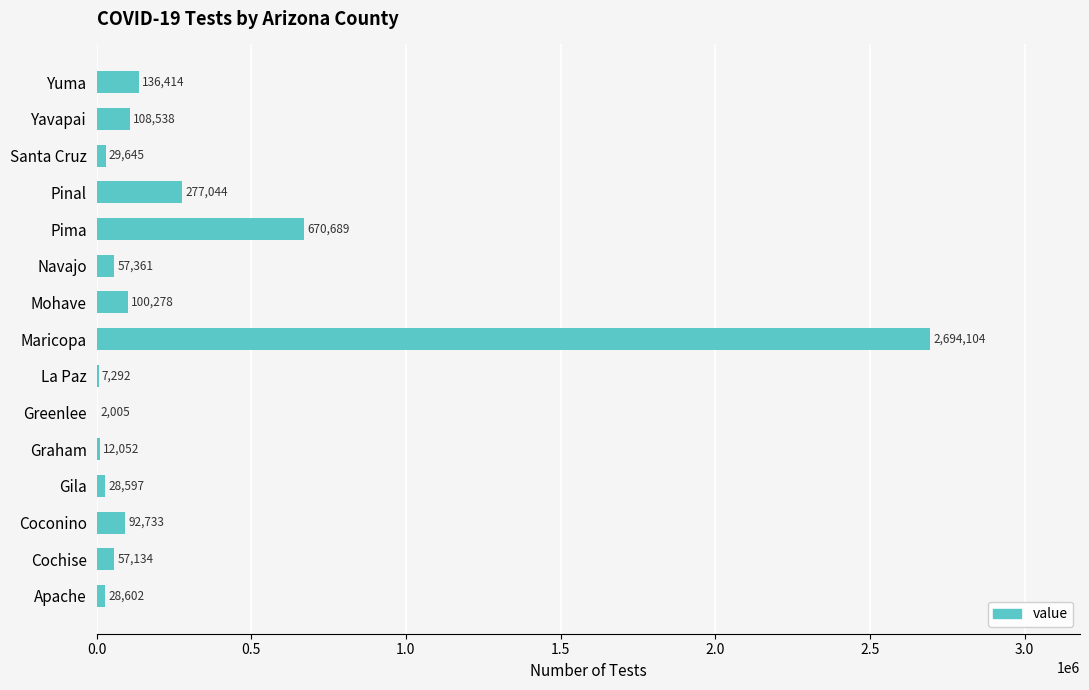

At which category does the chart reach its peak across all series?

Maricopa